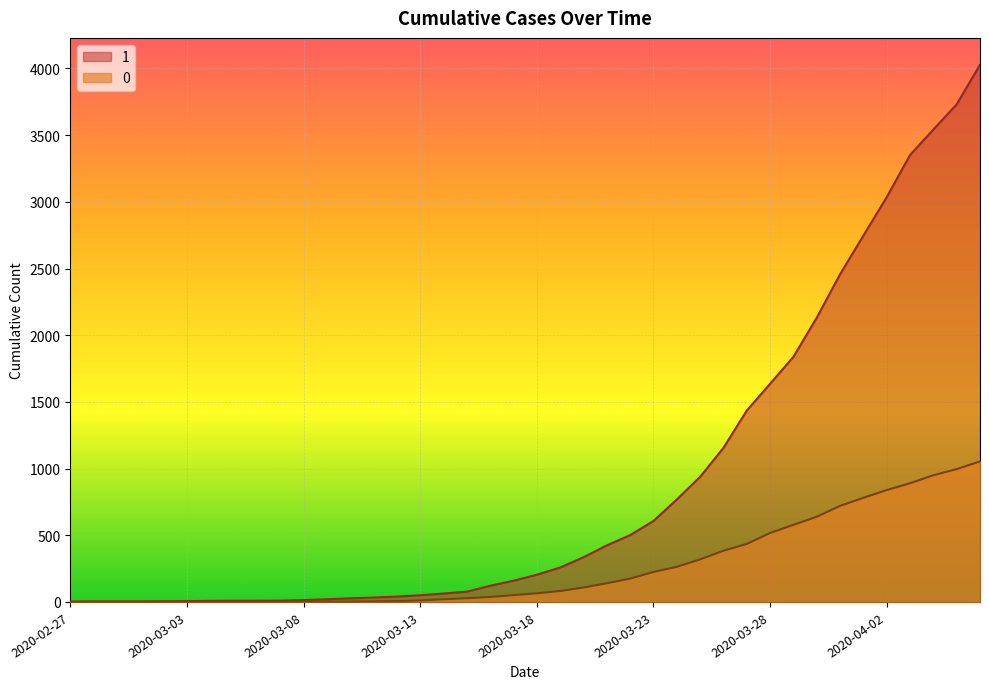

True or false: 1 has more than 0 points higher than both neighbors.

False